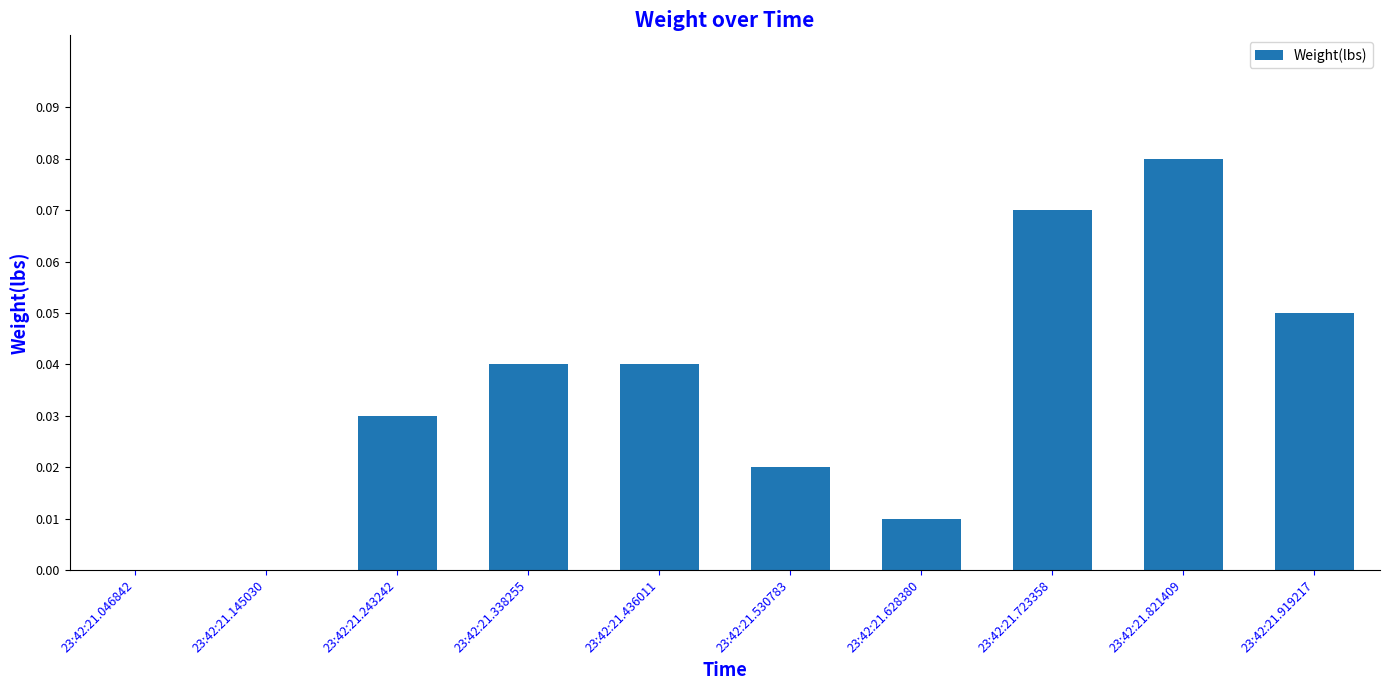

Which has a higher value, 23:42:21.821409 or 23:42:21.628380?

23:42:21.821409